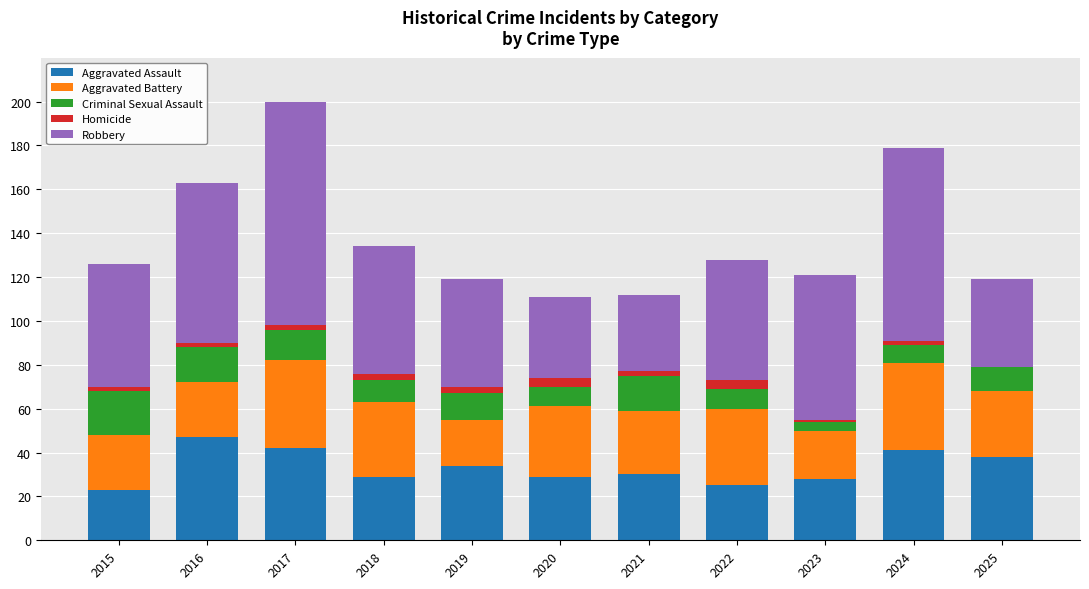

What is the total value across all series at 2024?

179